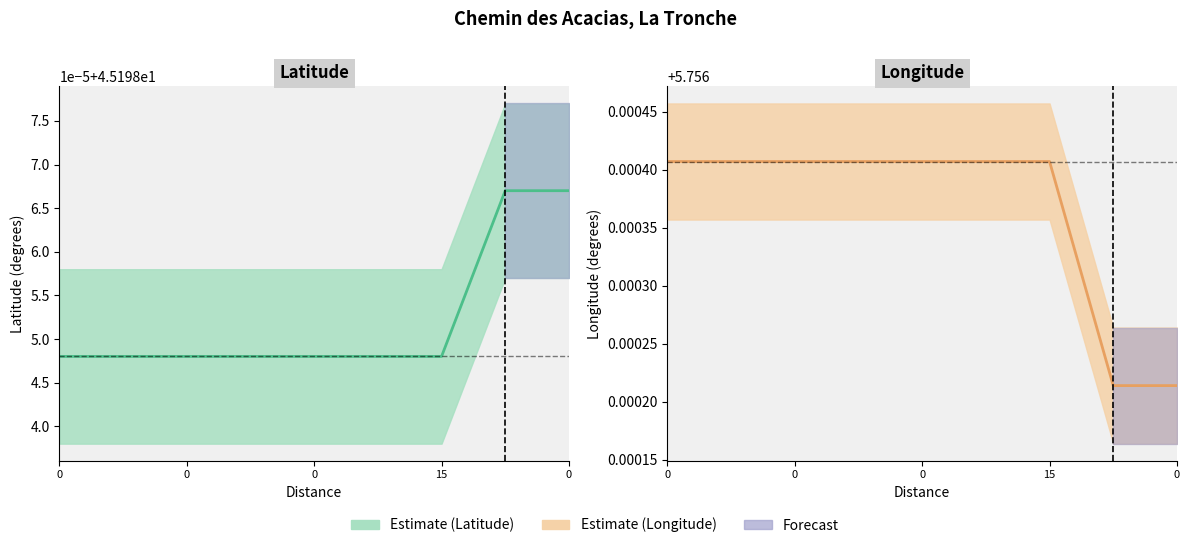

Rank the categories by Longitude value from highest to lowest.

0, 0, 0, 0, 0, 0, 15, 0, 0